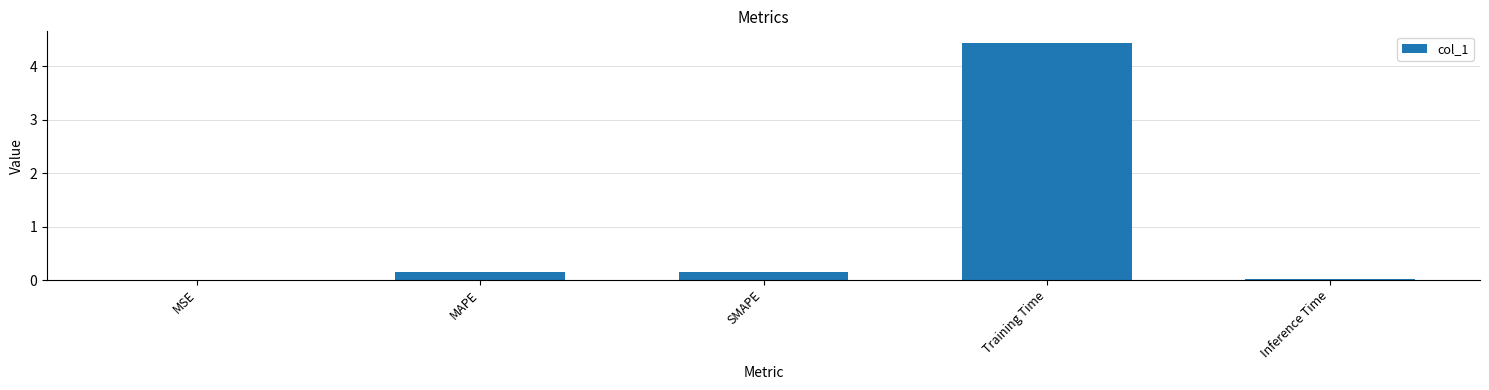

What is the average value?

1.0